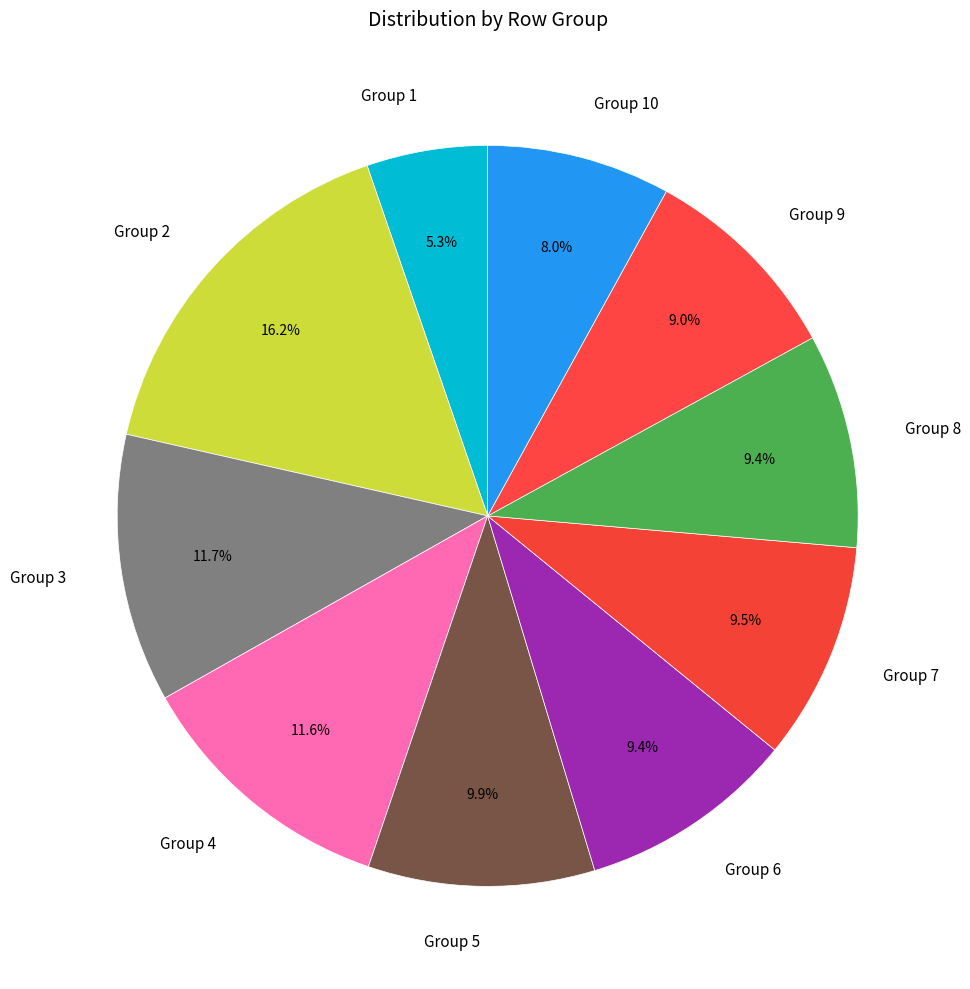

Which slice is the smallest?

Group 1